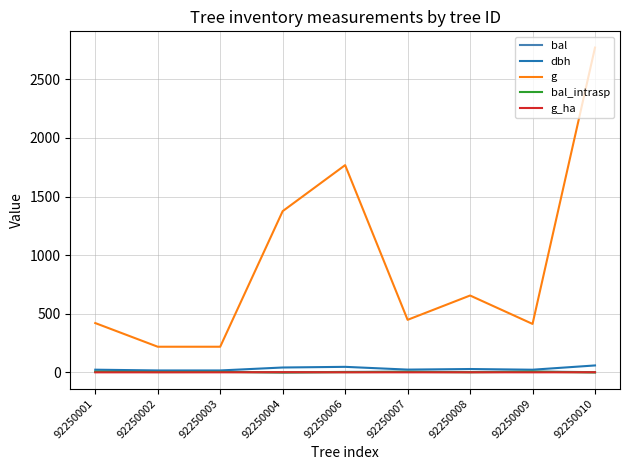

True or false: g_ha and g cross at least once.

False